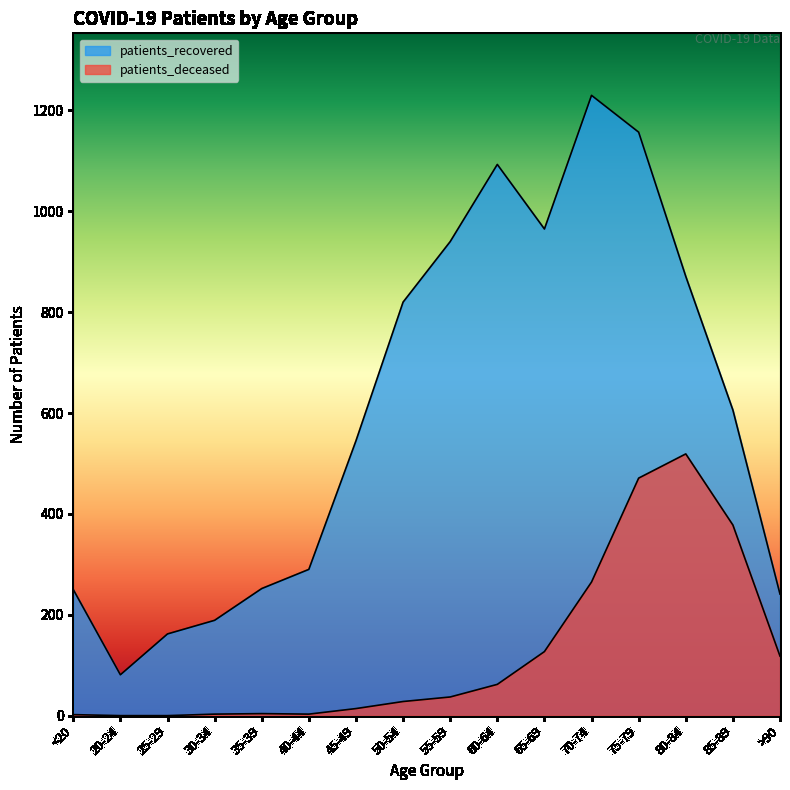

True or false: patients_recovered has a value of 250 at 30-34.

False